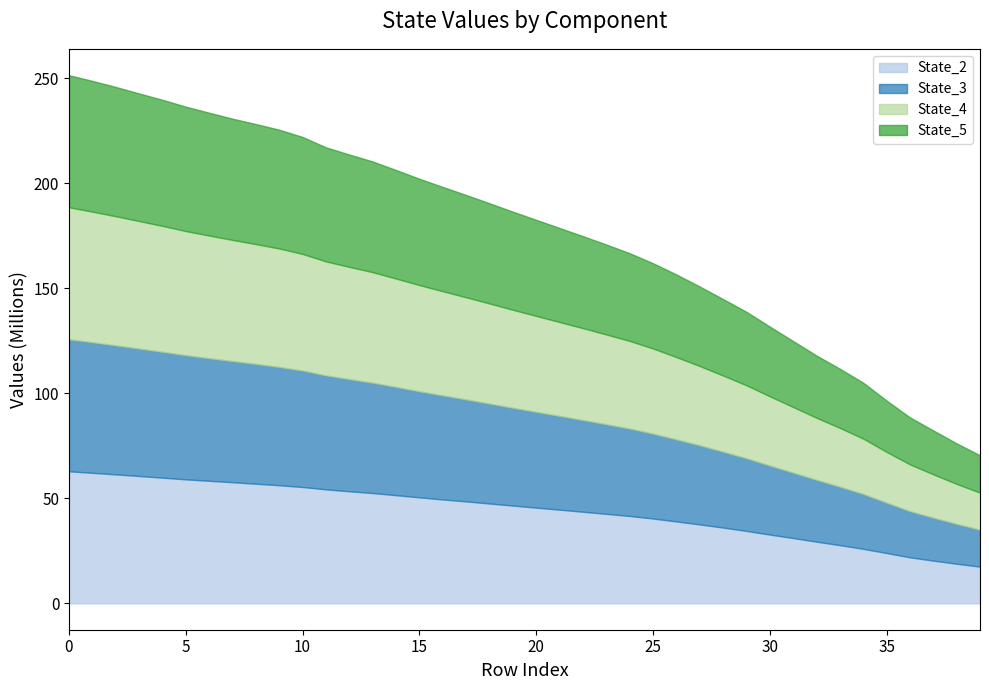

Is the value of State_2 at 17 greater than the value of State_4 at 23?

Yes